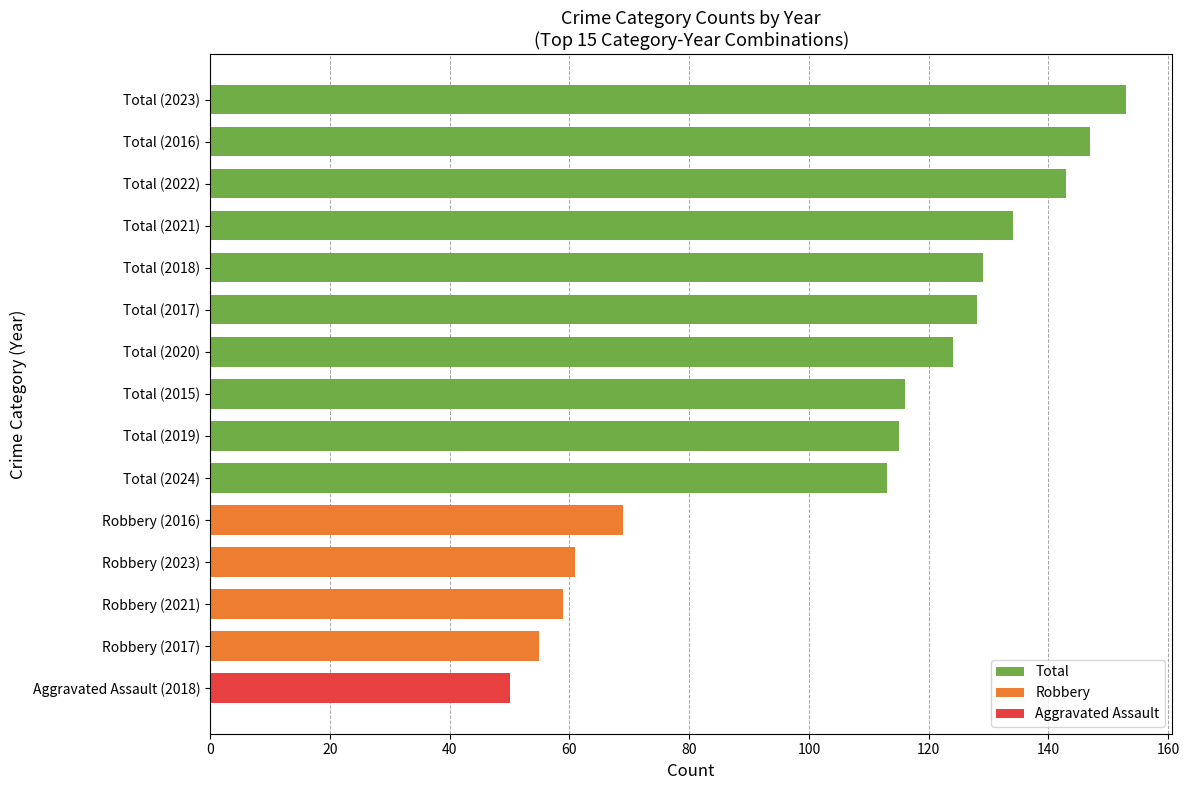

How many categories are shown in the chart?

15